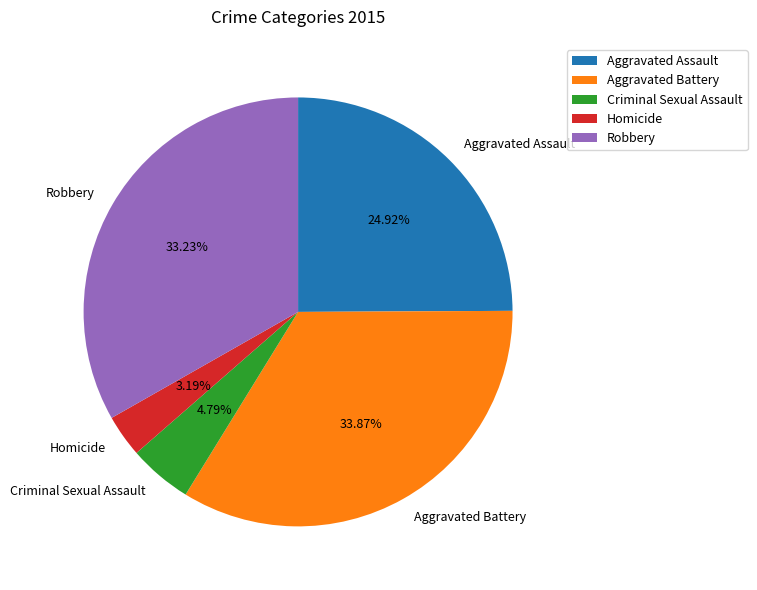

Approximately how many times larger is the value at Robbery compared to Homicide?

10.4